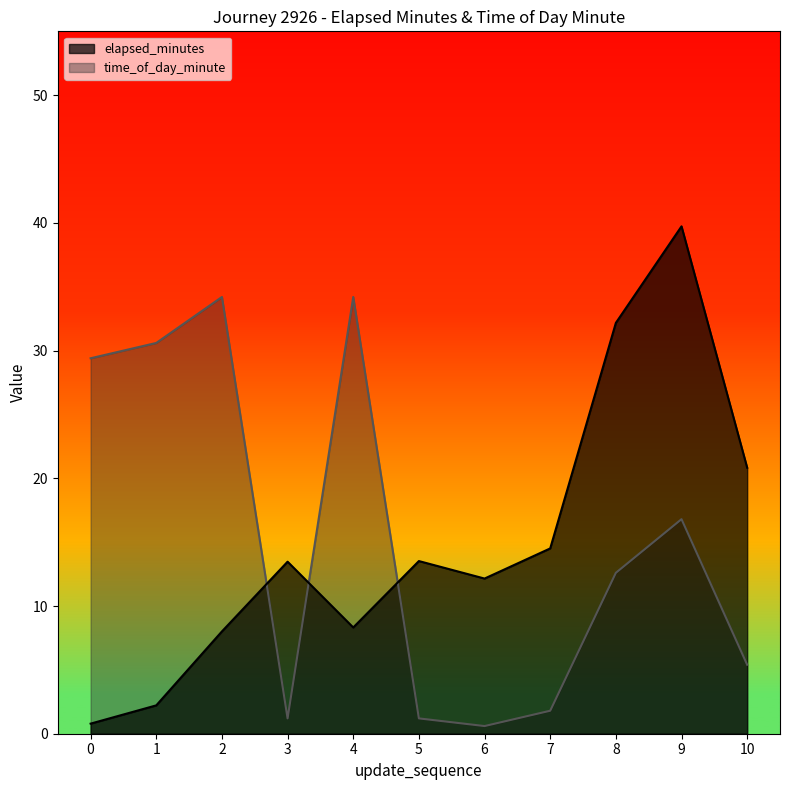

Which series has the largest total across all categories?

time_of_day_minute